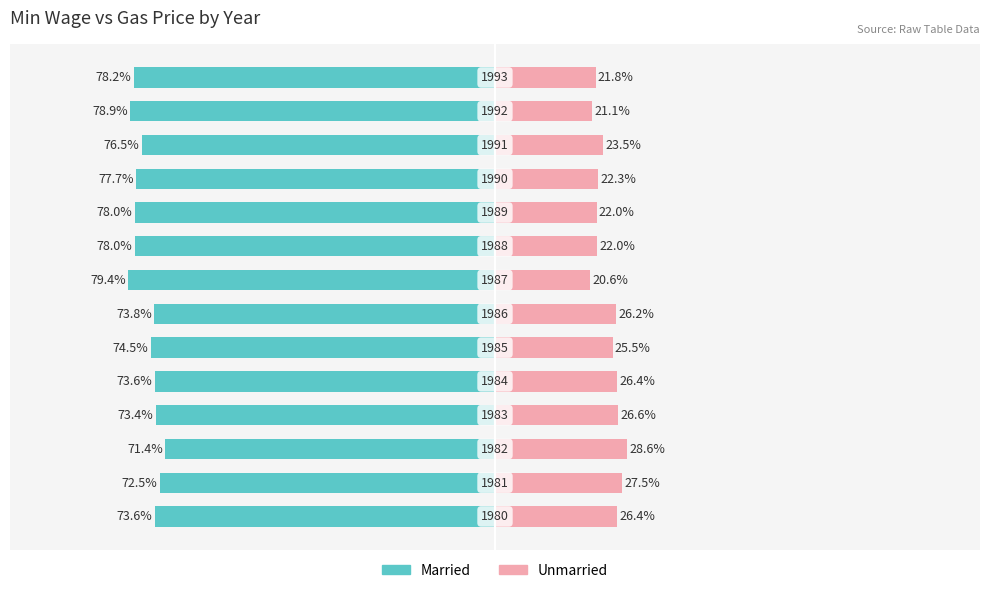

What is the difference between the maximum and minimum values in the Unmarried series?

8.0